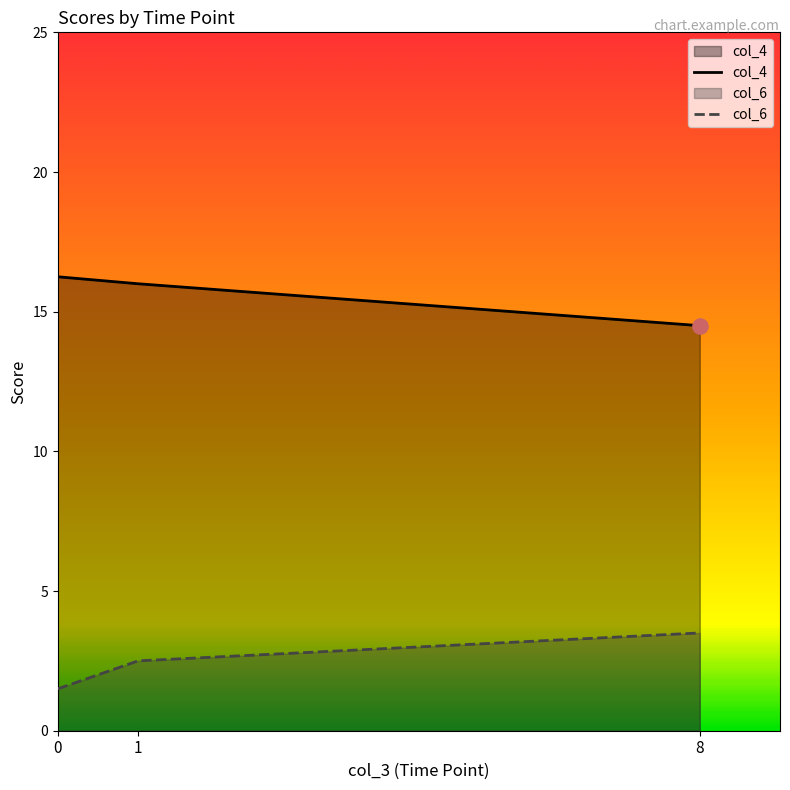

At which category is the sum across all series the highest?

1